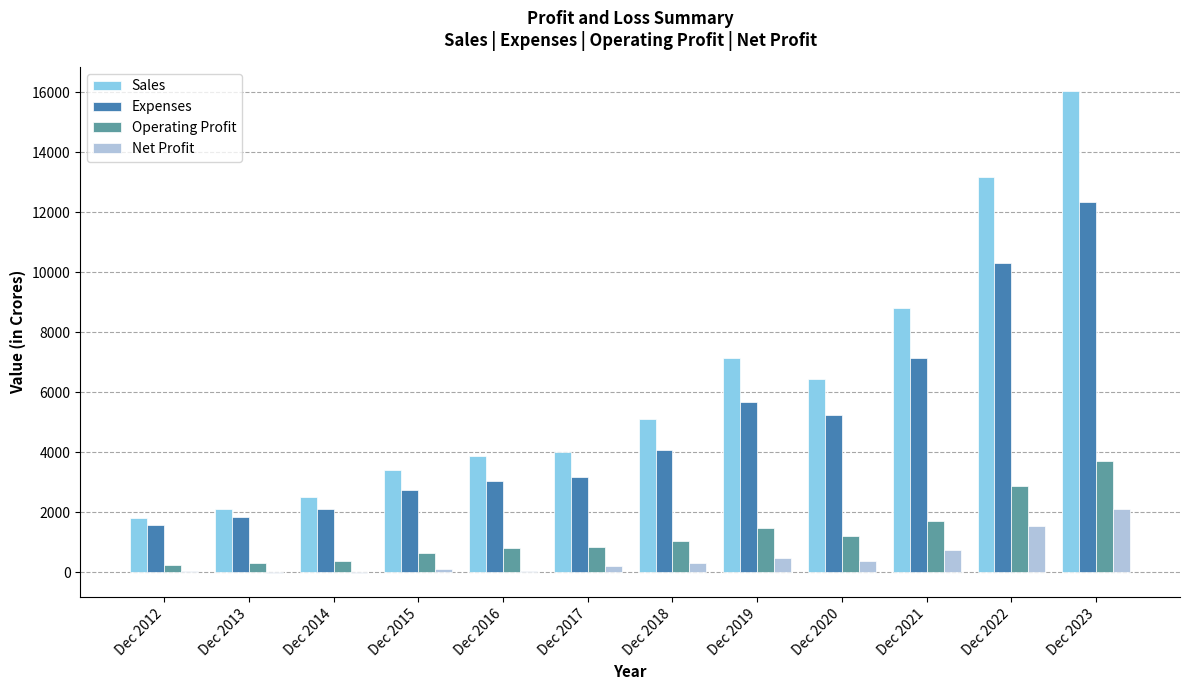

How many data points does each series have?

12